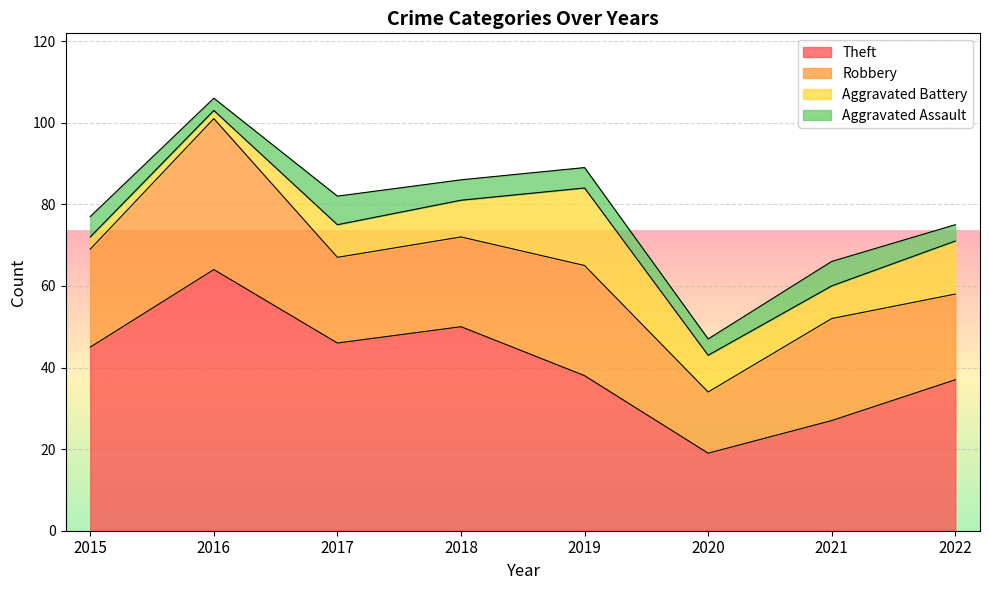

Which series has the widest spread of values?

Theft